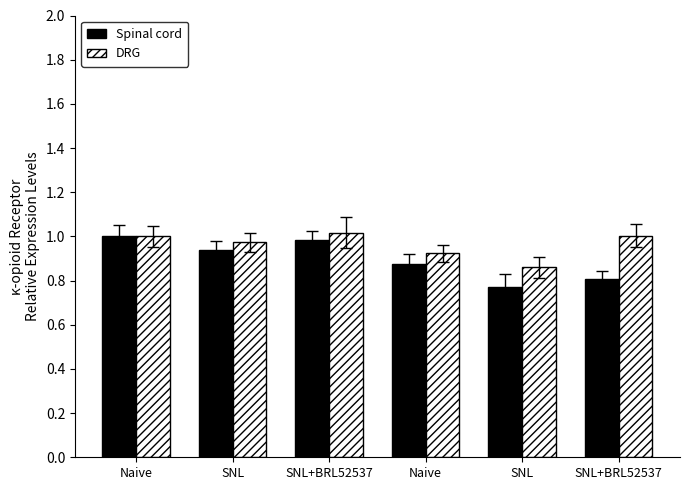

How many bars are there in total?

12